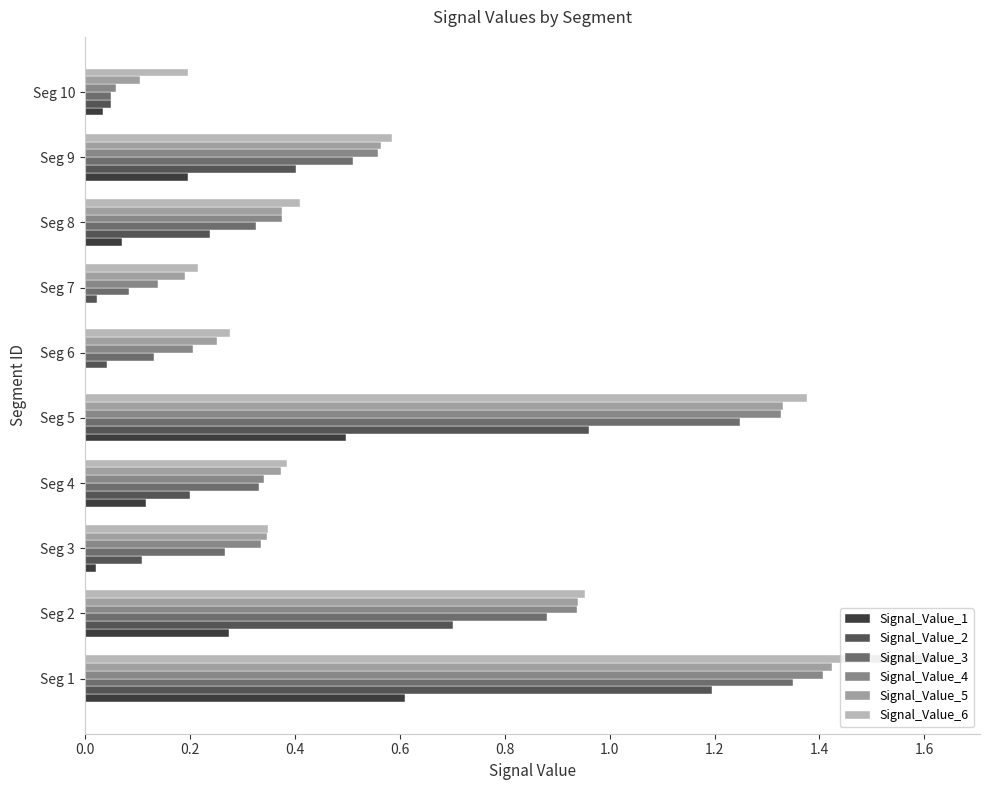

Which series has the largest total across all categories?

Signal_Value_6